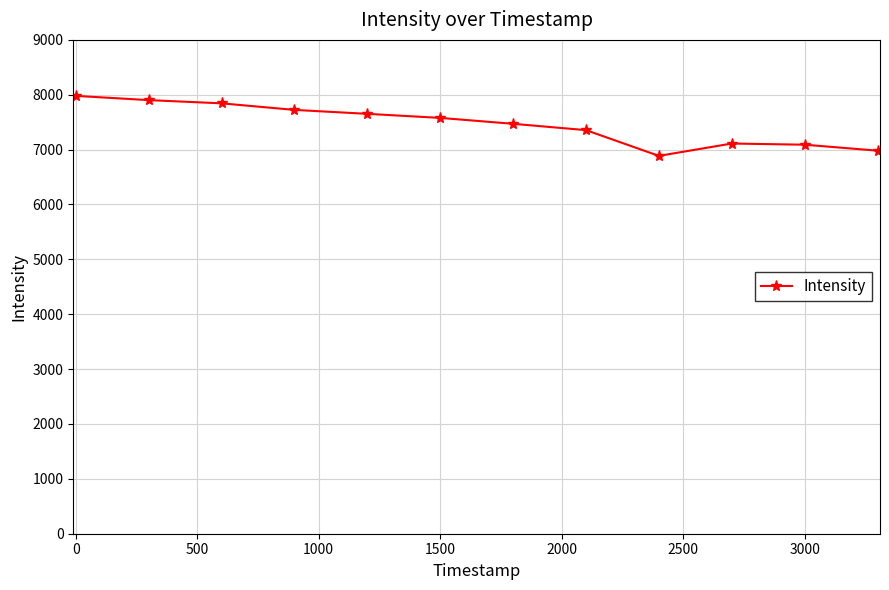

What is the difference between the maximum and minimum values?

1093.5